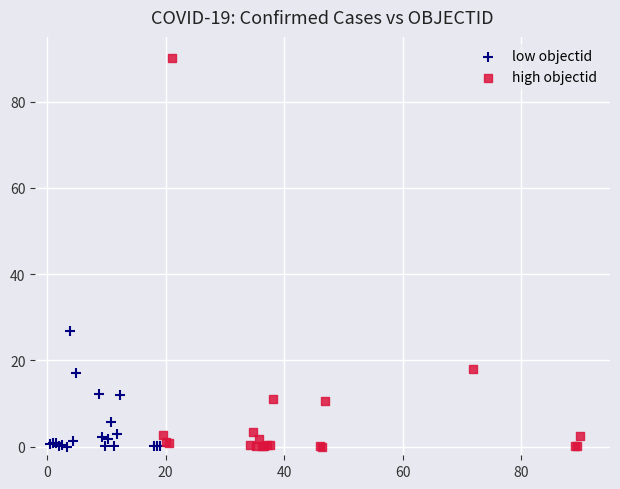

Which series contains the highest Y value?

high objectid